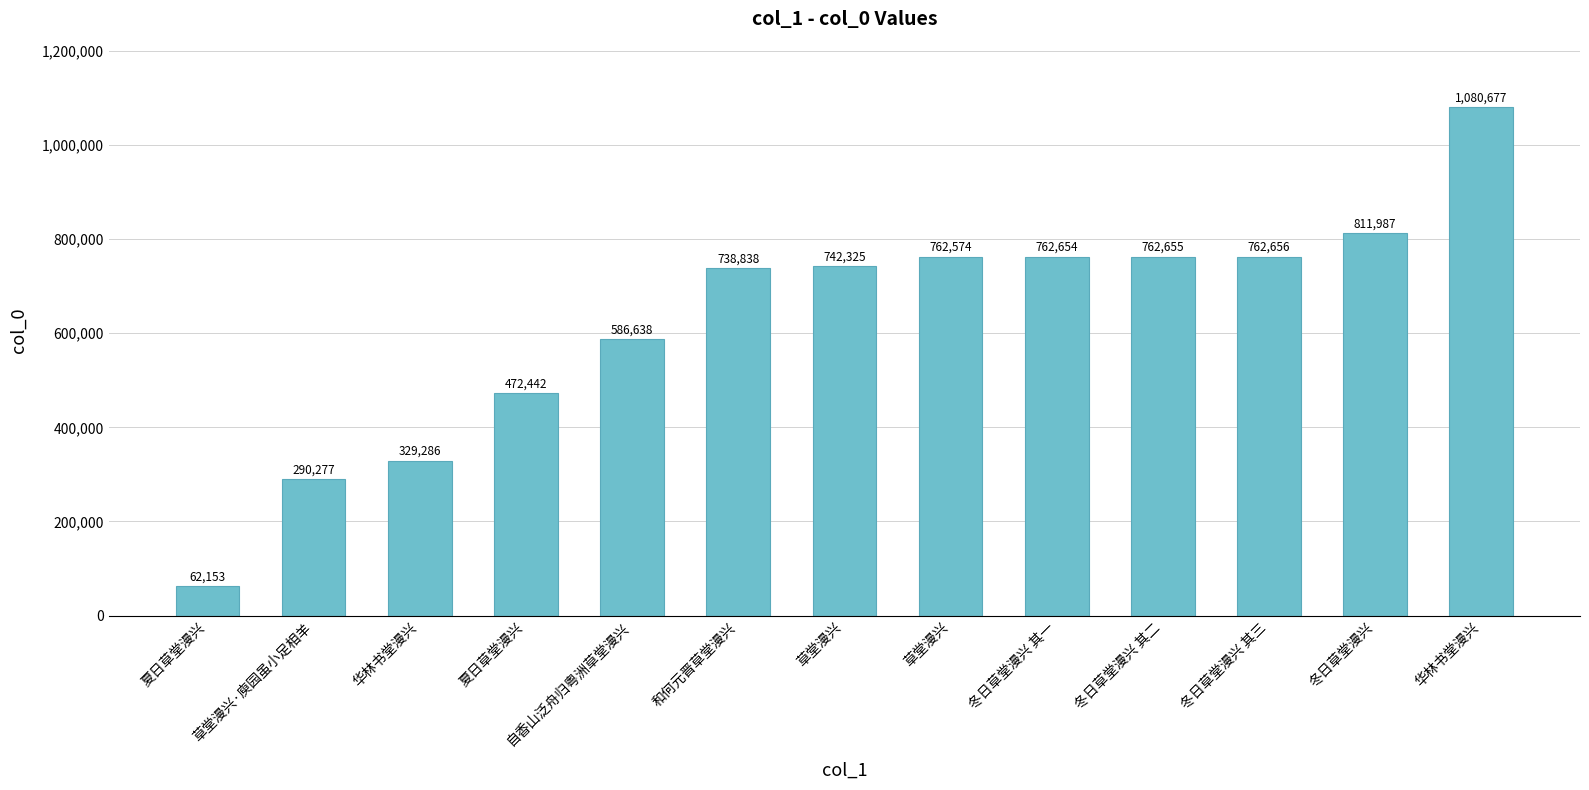

How many bars are there in total?

13